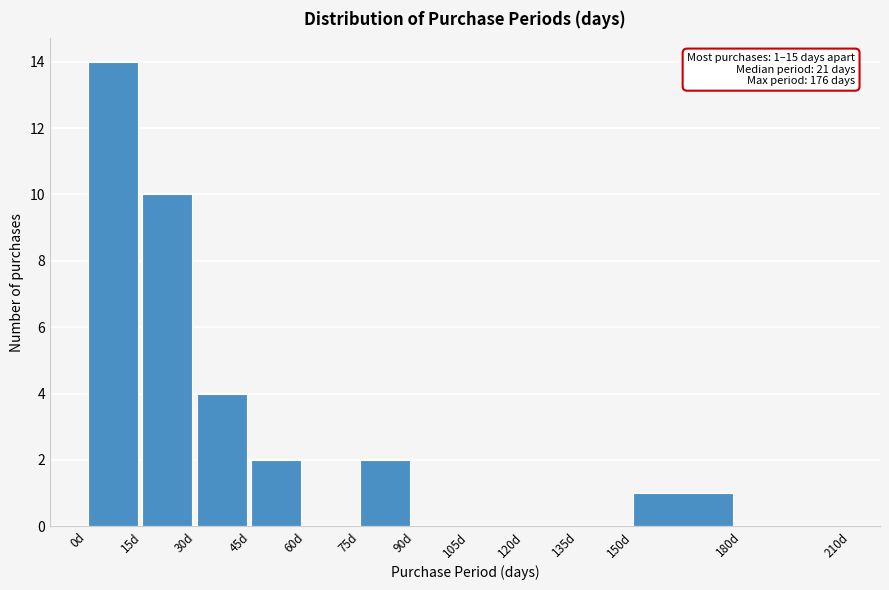

Which range on the x-axis has the tallest bar?

0 to 15